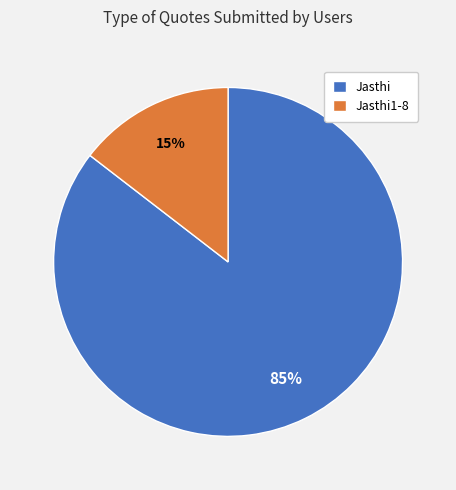

Which slice is the smallest?

Jasthi1-8